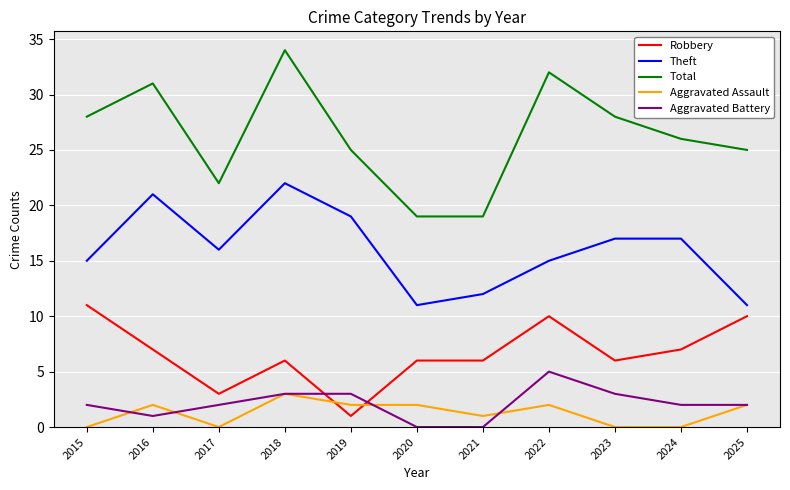

True or false: Aggravated Battery and Total intersect in this chart.

False